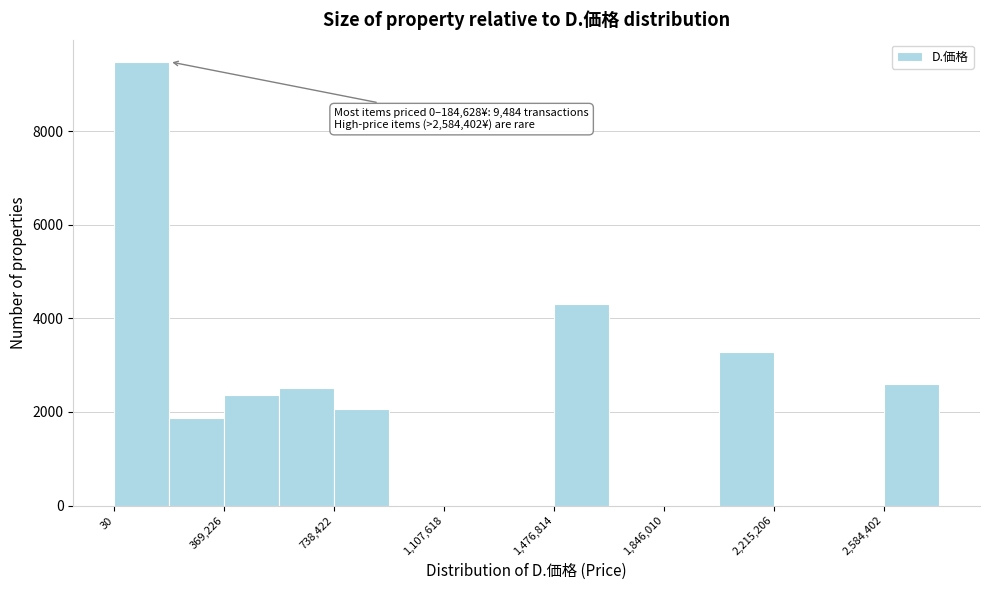

Around what value on the x-axis is the tallest bar? Give the approximate position of its centre, as read against the axis.

100000